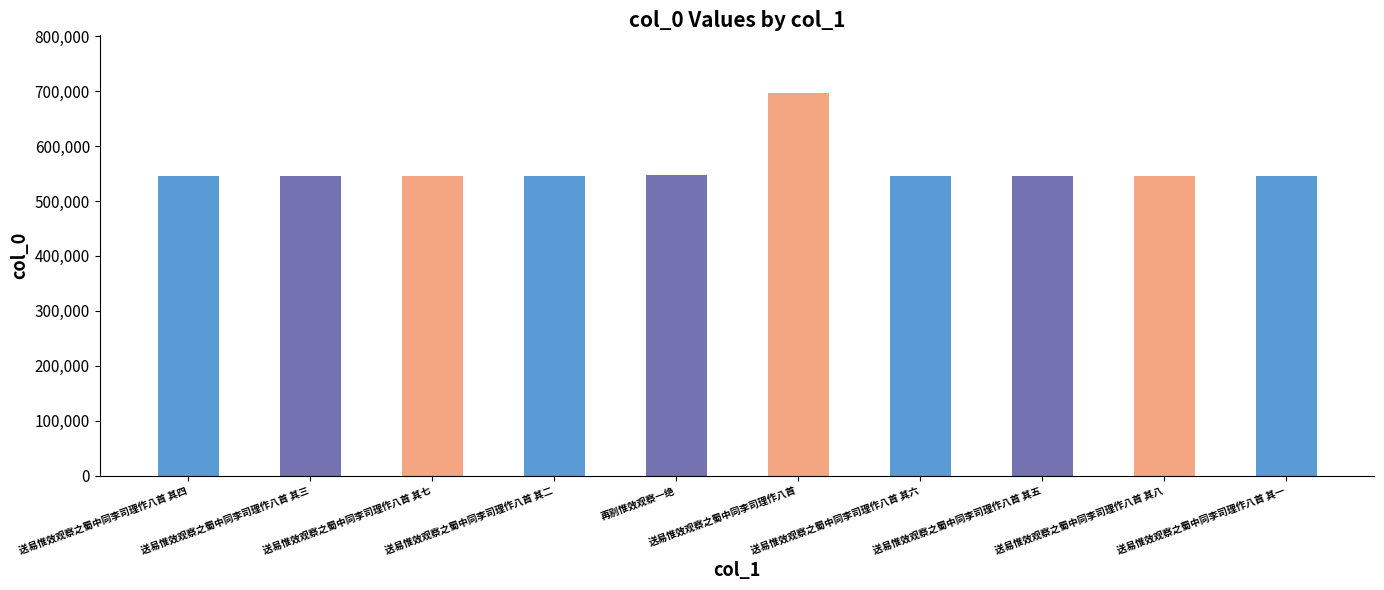

What is the value of the 3rd bar from the left?

545305